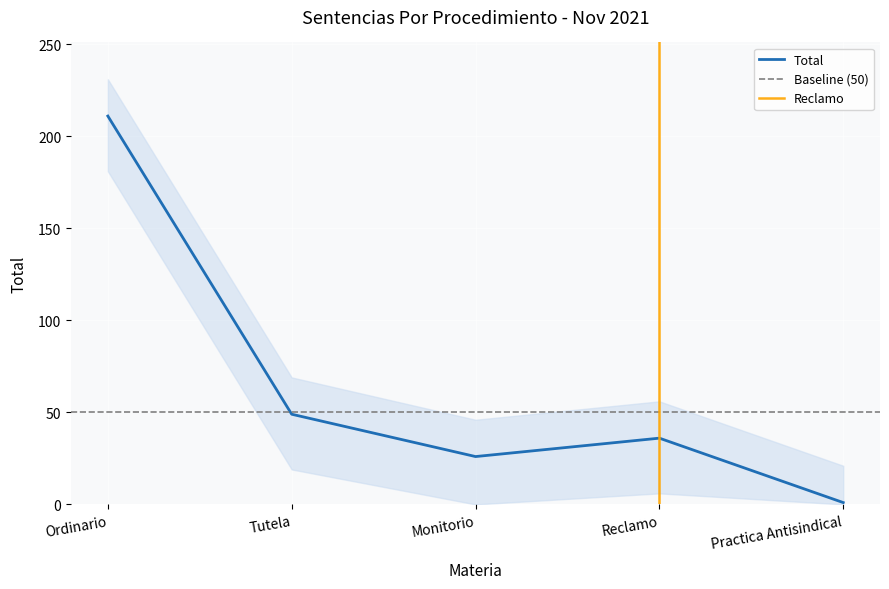

What is the change in value from Ordinario to Tutela?

-162